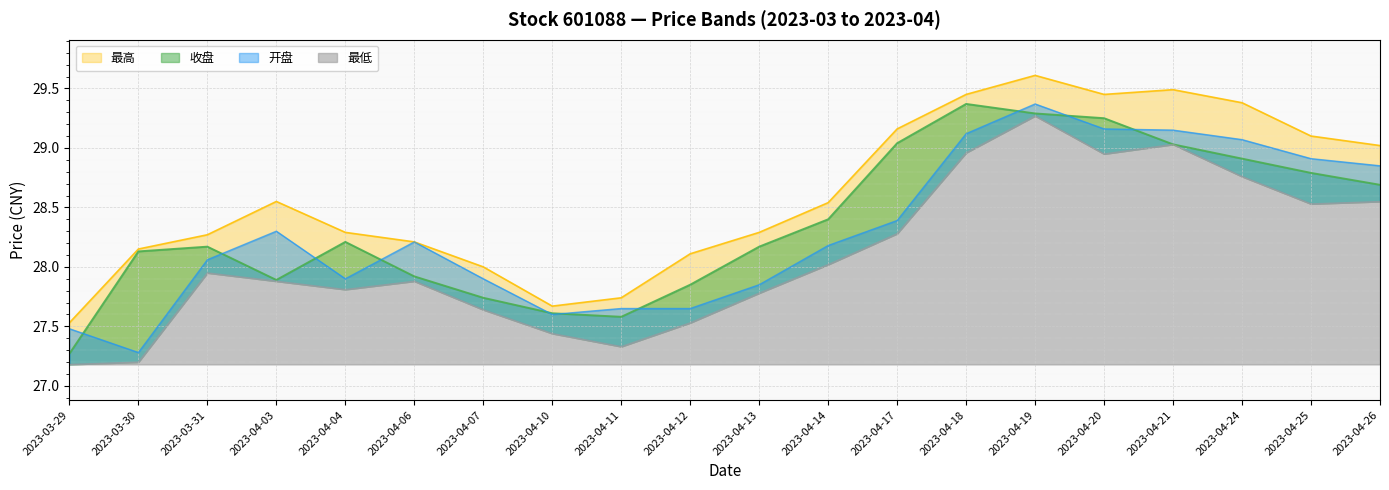

How many values in the 最高 series exceed 28?

16